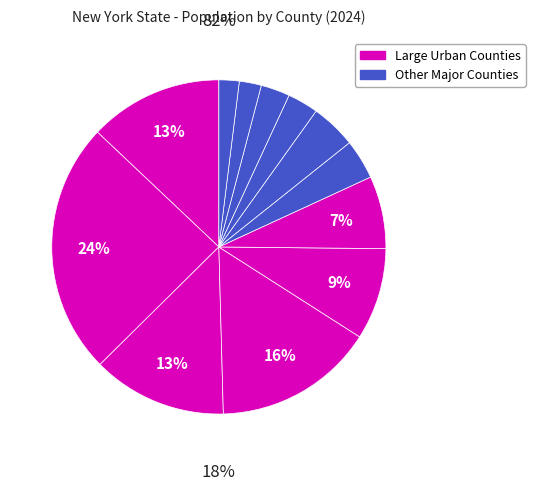

To the nearest percent, what is the average slice percentage?

8%